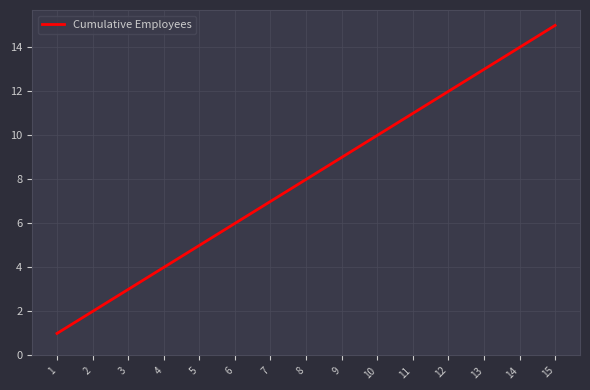

What is the ratio of the value at 7 to the value at 6?

1.2